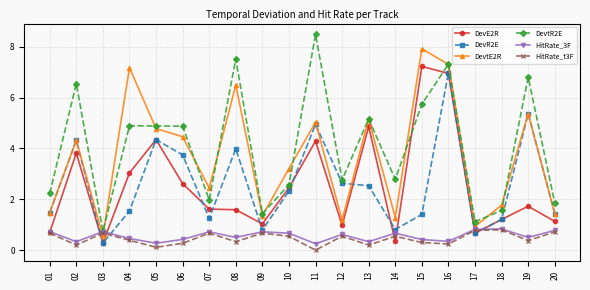

Is it true that DevE2R equals 0.3 at 14?

True